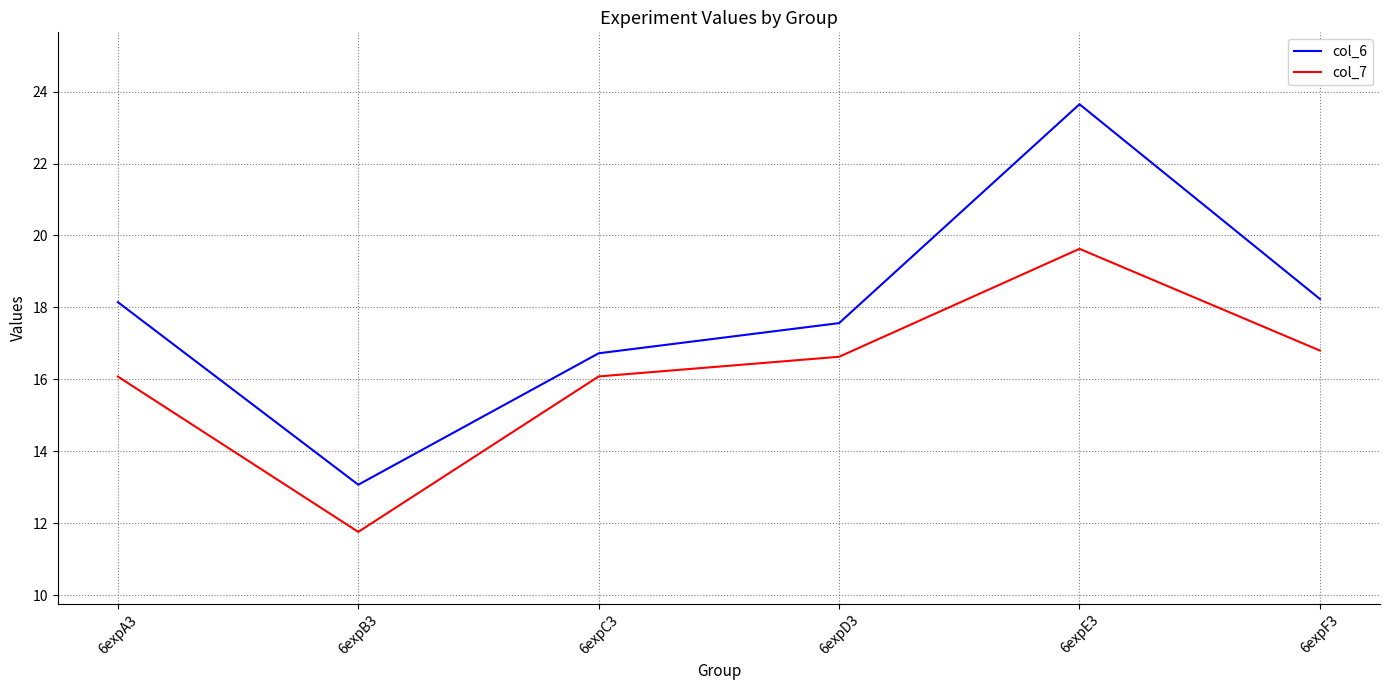

Count the number of data series in this chart.

2